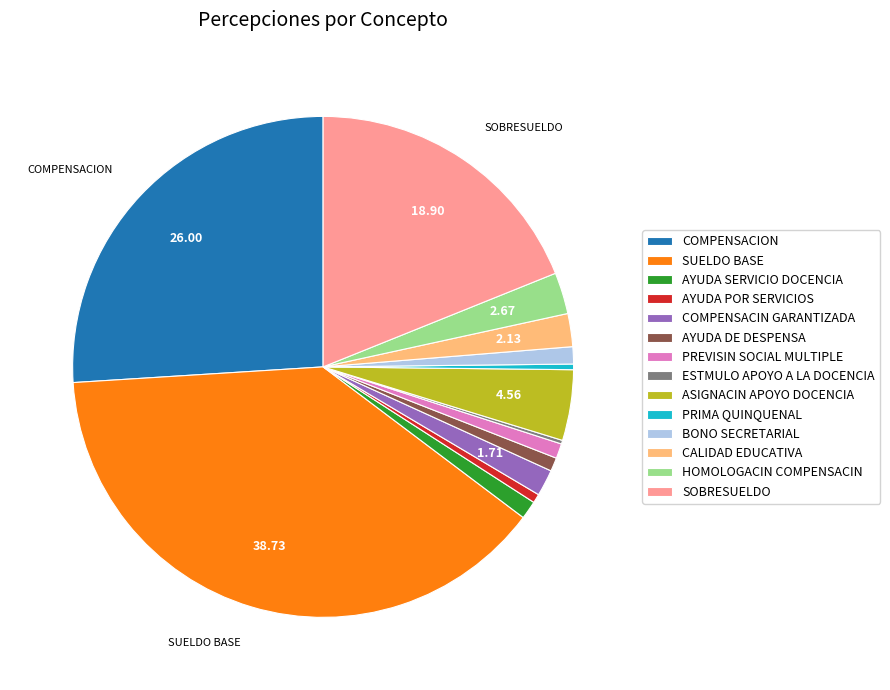

Which has a higher value, ASIGNACIN APOYO DOCENCIA or COMPENSACIN GARANTIZADA?

ASIGNACIN APOYO DOCENCIA